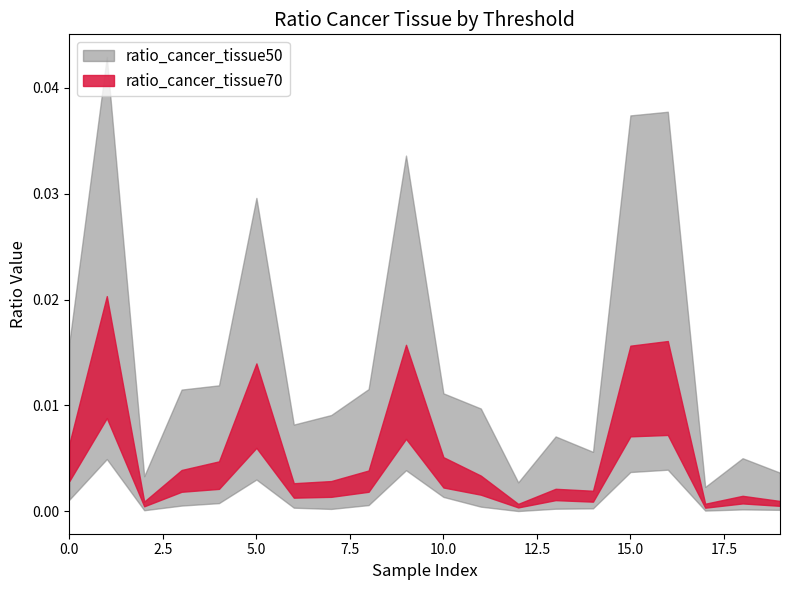

True or false: ratio_sum_tissue50 has a value of 0.0 at 19.

False